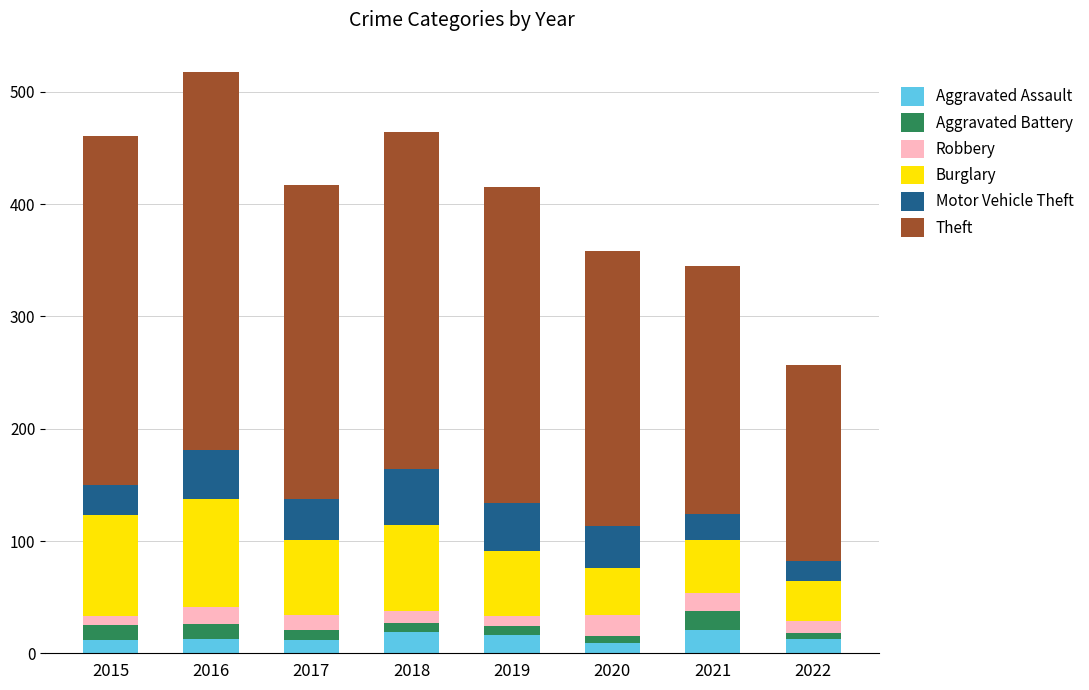

How many bars are there in total?

8